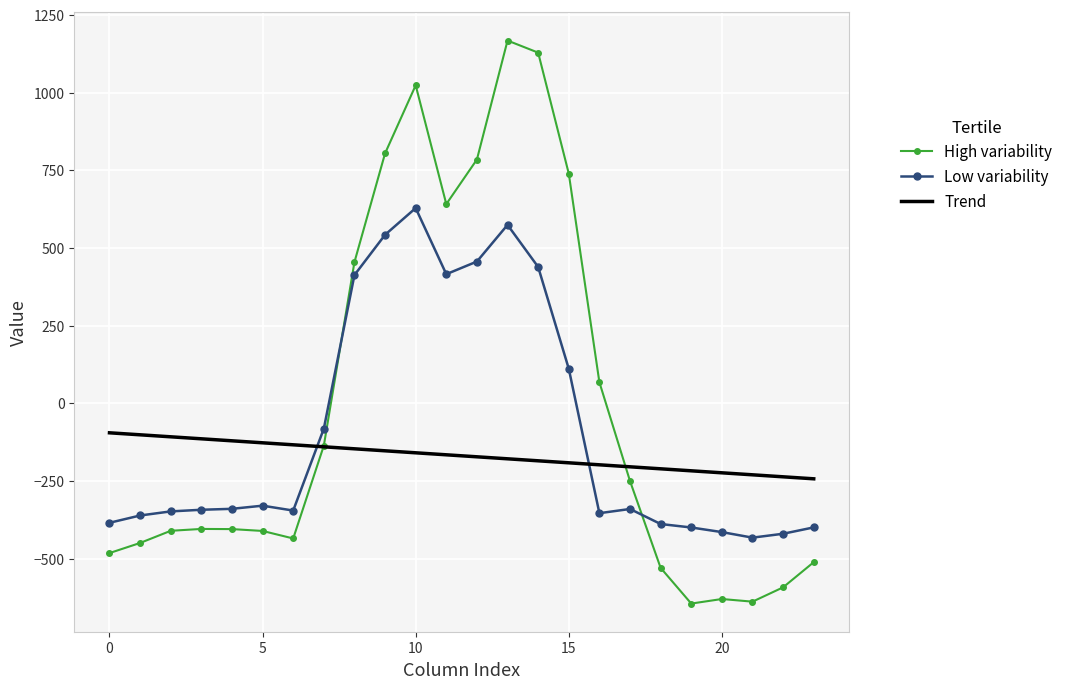

After their last crossing, which series has the higher values: Low variability or High variability?

Low variability